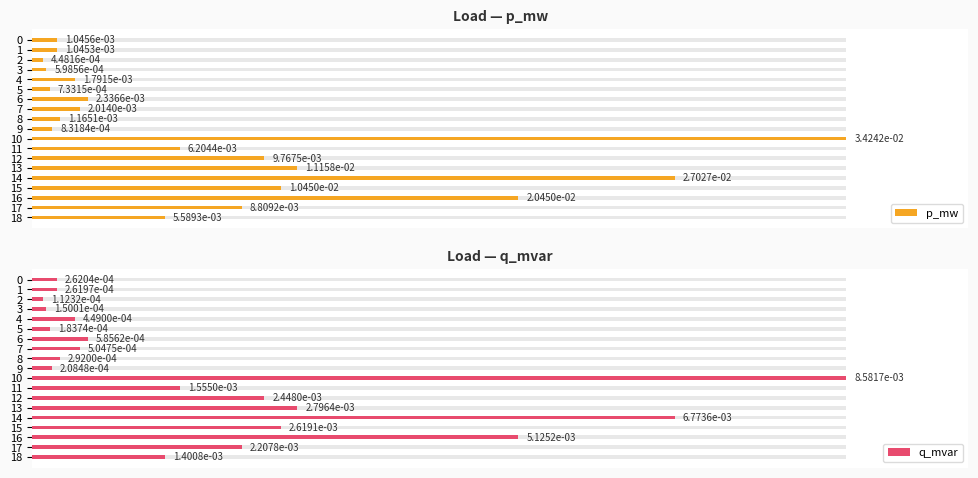

Rank the series at 13 from lowest to highest value.

q_mvar, p_mw